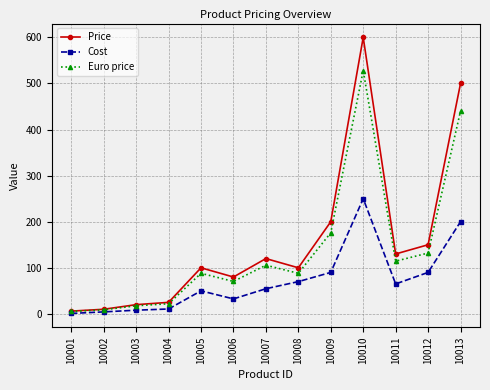

What value does the Euro price series have at 10007?

105.6